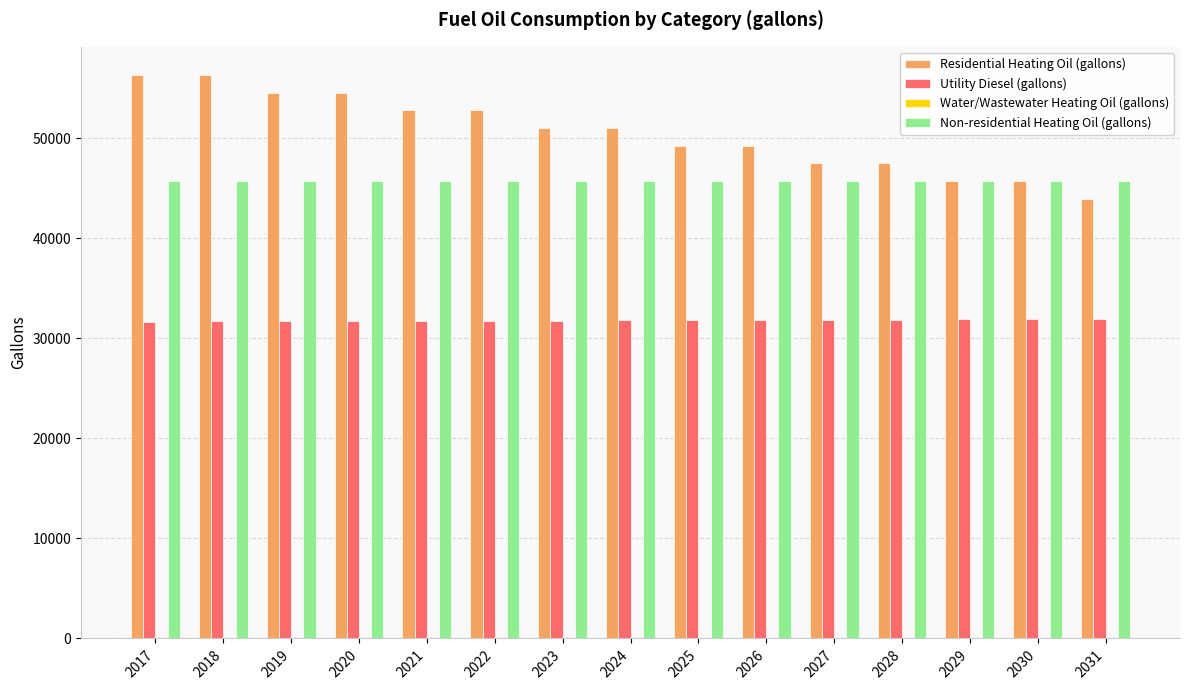

What is the difference between the highest and lowest values at 2023?

19265.1